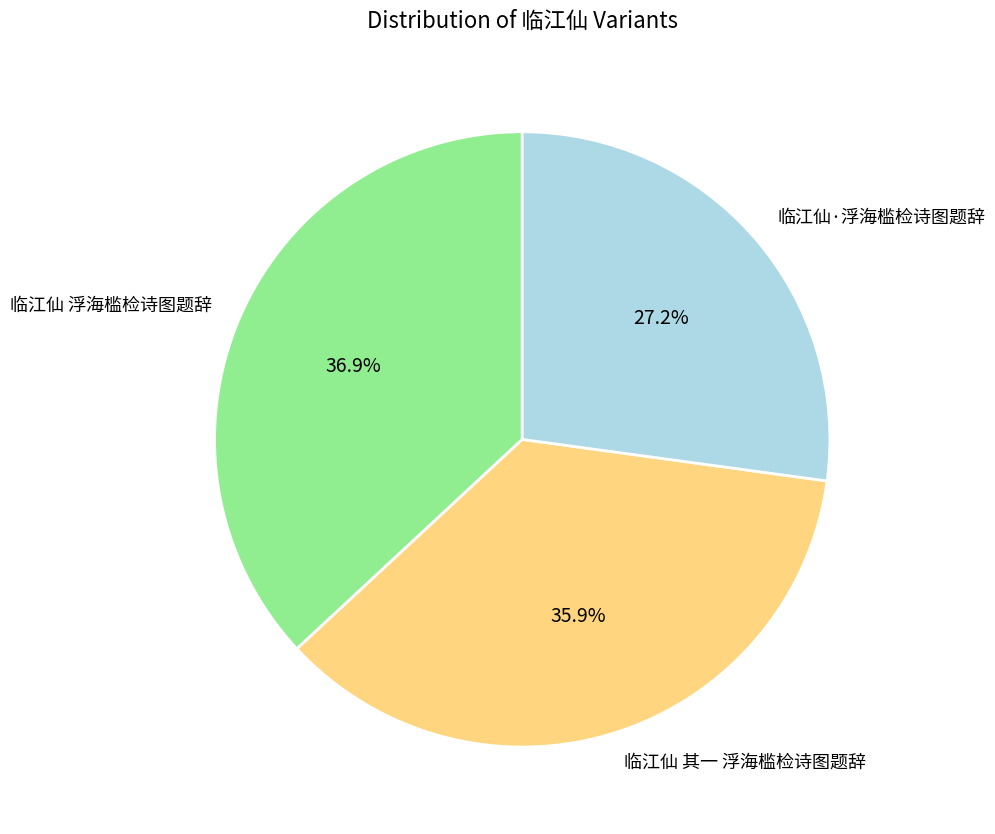

To the nearest percent, what percentage of the pie is 临江仙·浮海槛检诗图题辞?

27%